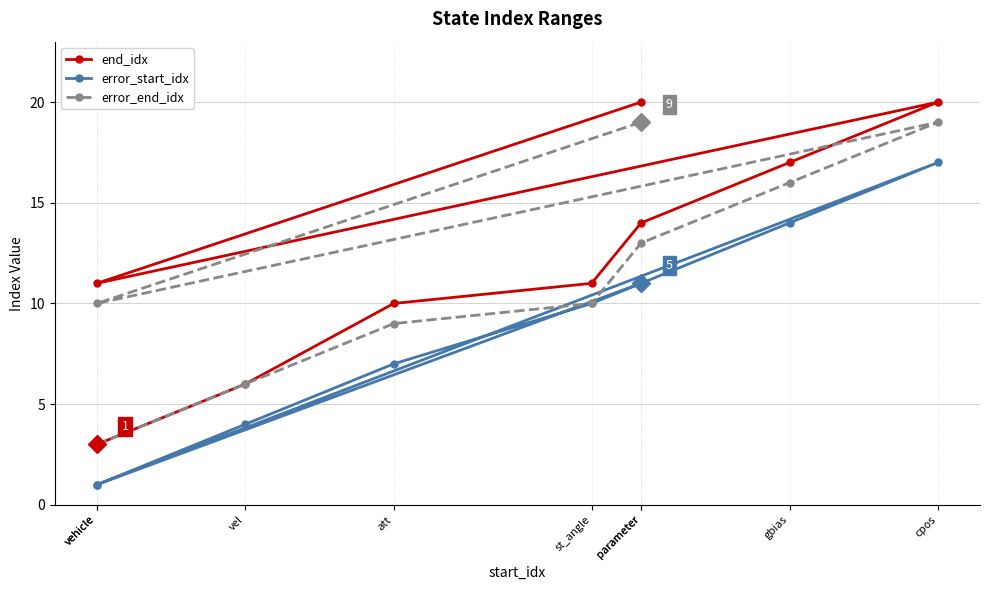

How many data points does each series have?

9